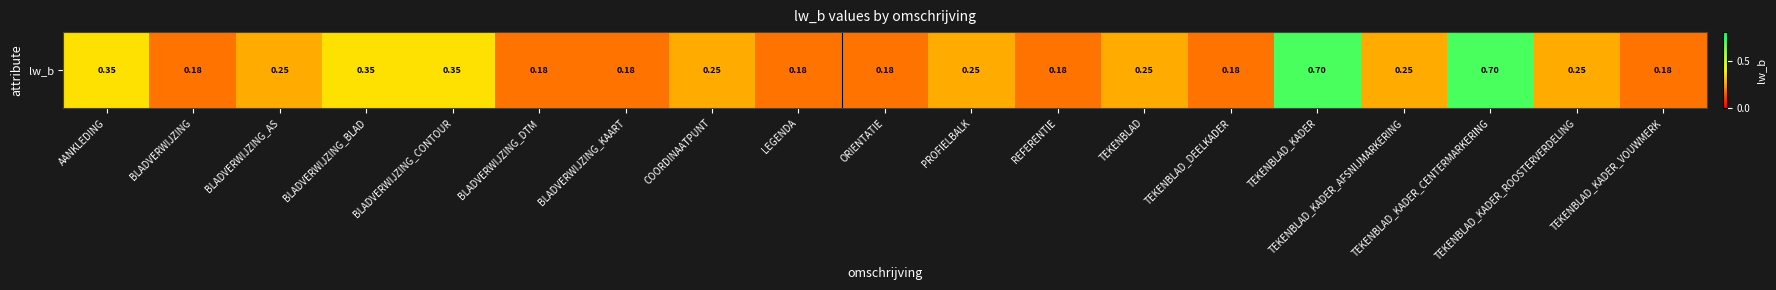

What is the sum of all values?

5.4